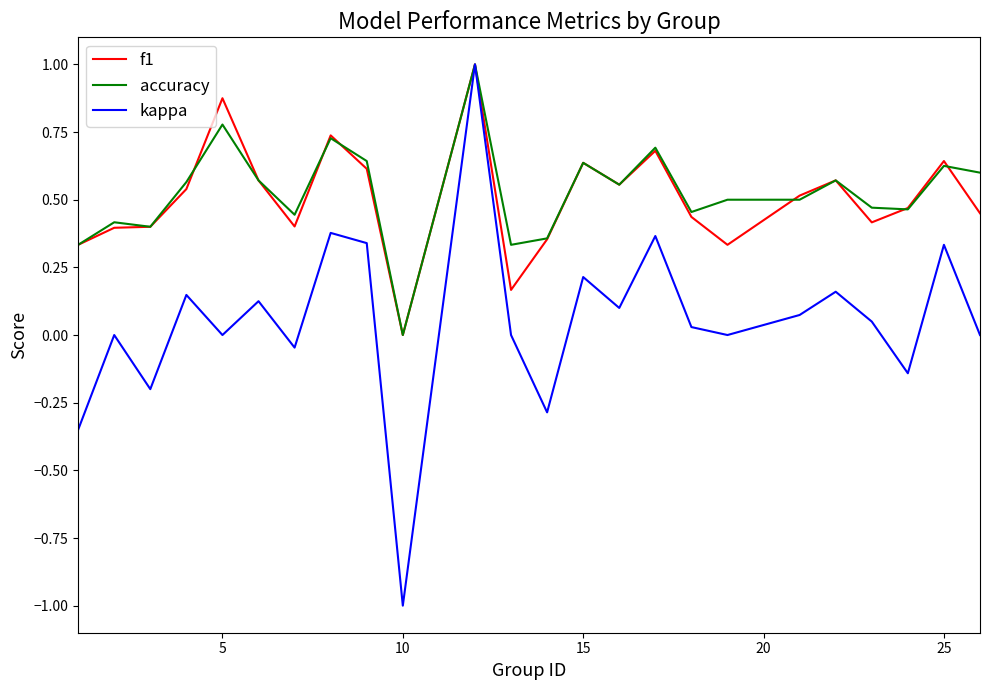

What is the maximum value for kappa?

1.0